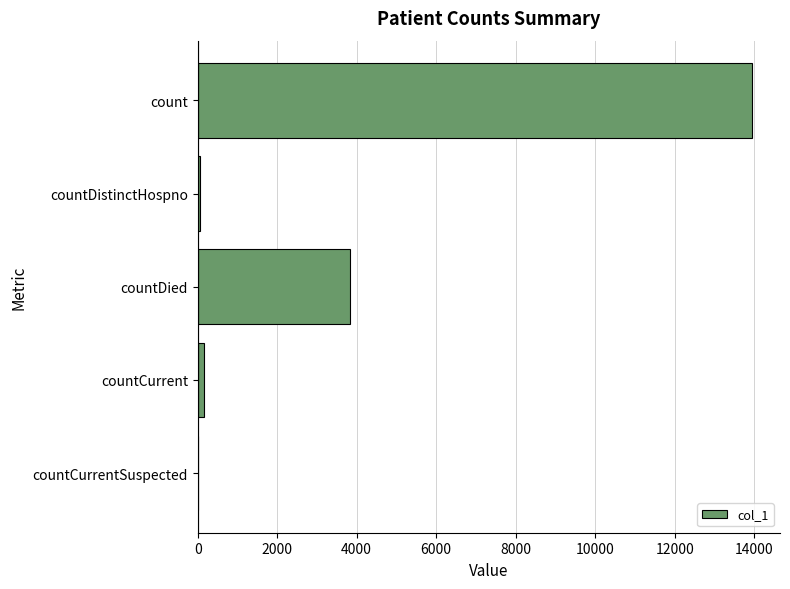

The chart shows a value of 5971 at count. True or false?

False